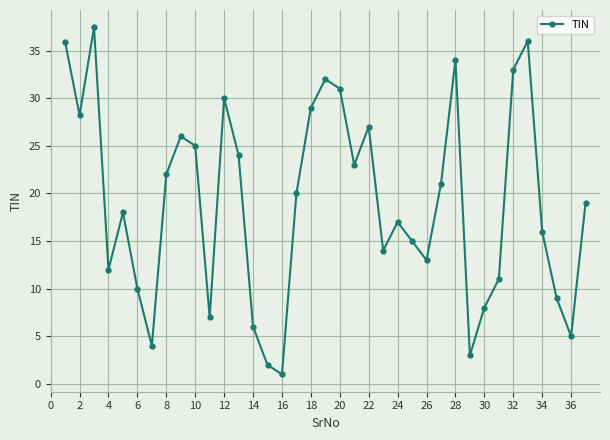

How many series are shown in this chart?

1